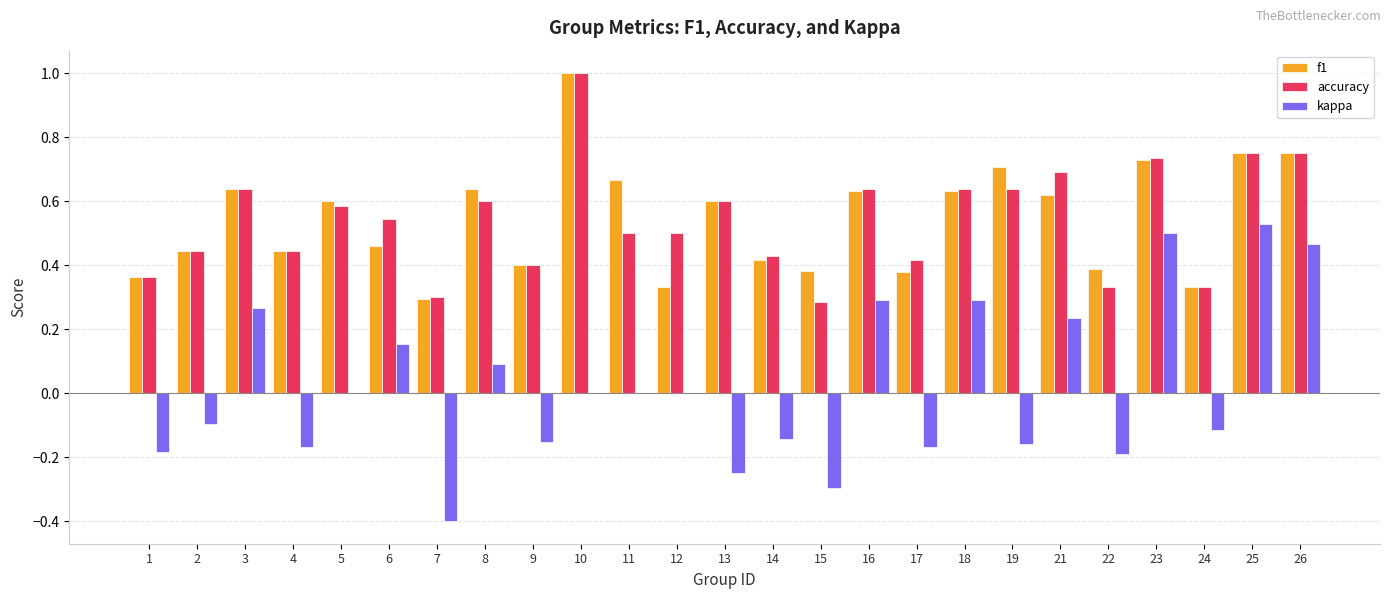

Is it true that kappa equals -0.4 at 13?

False